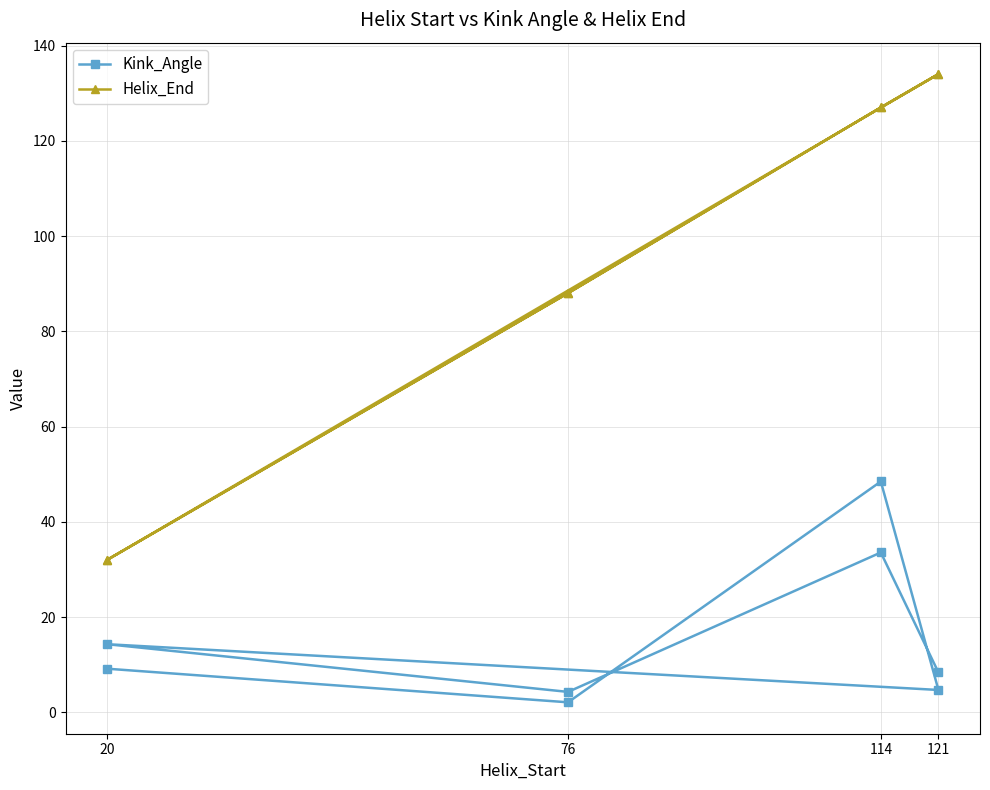

Is it true that Kink_Angle equals 12.0 at 20?

False